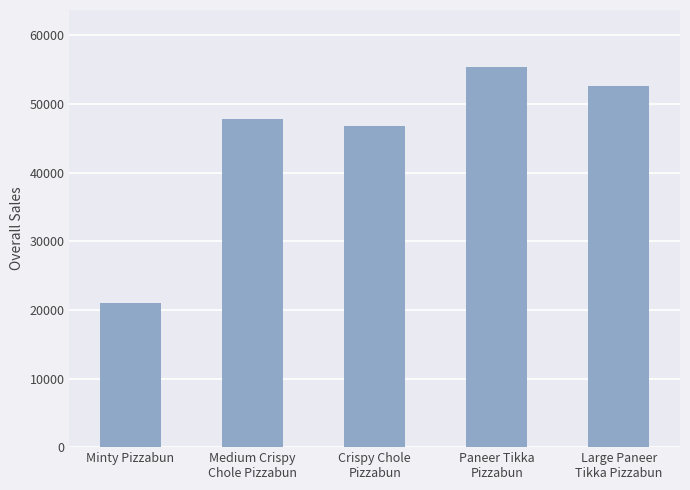

What is the ratio of the value at Large Paneer
Tikka Pizzabun to the value at Crispy Chole
Pizzabun?

1.1